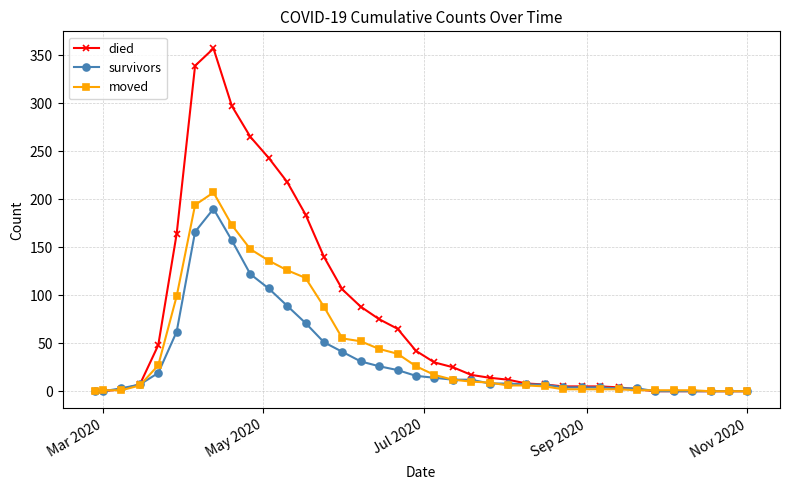

True or false: died has more than 0 interior local peaks.

True